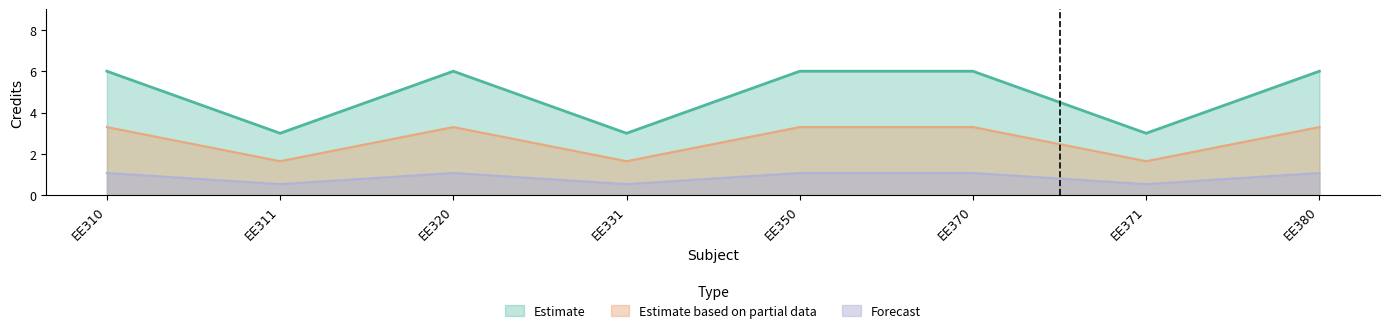

What is the average value of the Estimate series?

4.9